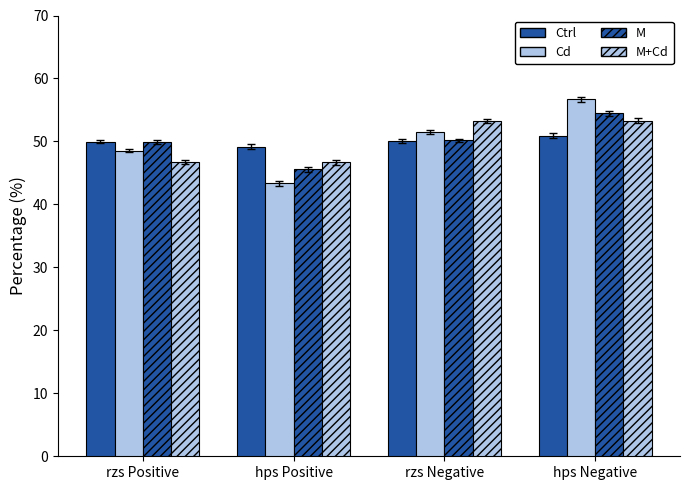

What is the difference between the Ctrl values at hps Positive and rzs Positive?

0.8